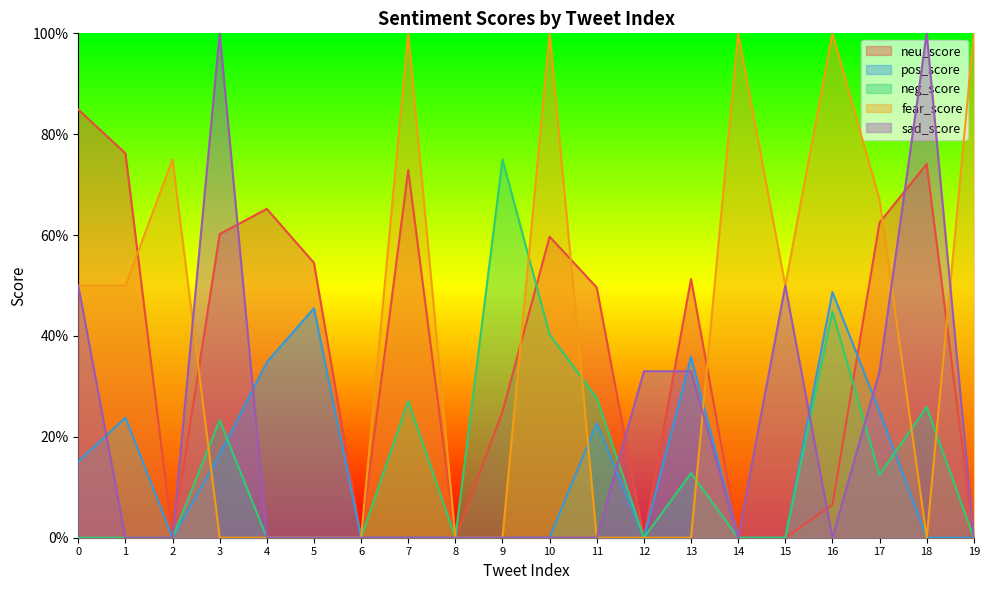

Reading left to right, extract all data points from this chart.

neu_score: 0=0.8	1=0.8	2=0.0	3=0.6	4=0.7	5=0.5	6=0.0	7=0.7	8=0.0	9=0.2	10=0.6	11=0.5	12=0.0	13=0.5	14=0.0	15=0.0	16=0.1	17=0.6	18=0.7	19=0.0
pos_score: 0=0.2	1=0.2	2=0.0	3=0.2	4=0.3	5=0.5	6=0.0	7=0.0	8=0.0	9=0.0	10=0.0	11=0.2	12=0.0	13=0.4	14=0.0	15=0.0	16=0.5	17=0.2	18=0.0	19=0.0
neg_score: 0=0.0	1=0.0	2=0.0	3=0.2	4=0.0	5=0.0	6=0.0	7=0.3	8=0.0	9=0.8	10=0.4	11=0.3	12=0.0	13=0.1	14=0.0	15=0.0	16=0.4	17=0.1	18=0.3	19=0.0
fear_score: 0=0.5	1=0.5	2=0.8	3=0.0	4=0.0	5=0.0	6=0.0	7=1.0	8=0.0	9=0.0	10=1.0	11=0.0	12=0.0	13=0.0	14=1.0	15=0.5	16=1.0	17=0.7	18=0.0	19=1.0
sad_score: 0=0.5	1=0.0	2=0.0	3=1.0	4=0.0	5=0.0	6=0.0	7=0.0	8=0.0	9=0.0	10=0.0	11=0.0	12=0.3	13=0.3	14=0.0	15=0.5	16=0.0	17=0.3	18=1.0	19=0.0